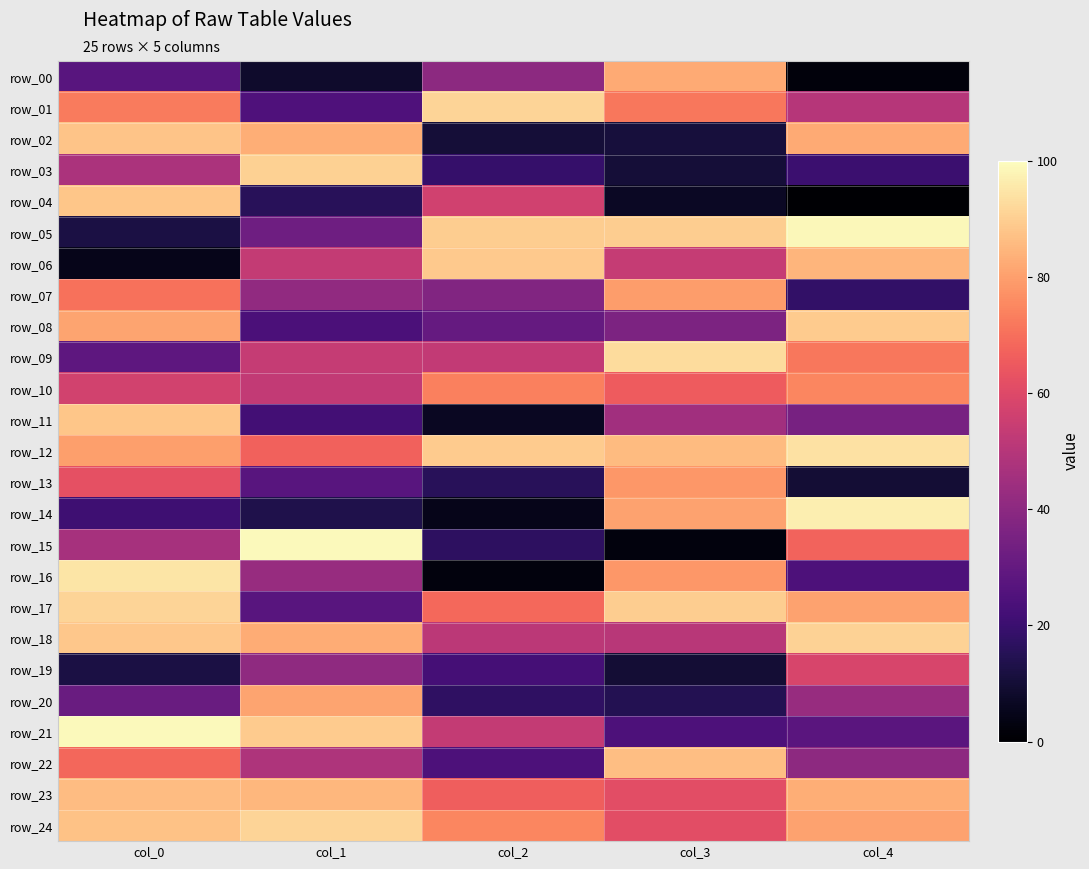

What is the spread (max minus min) of values at col_4?

98.3